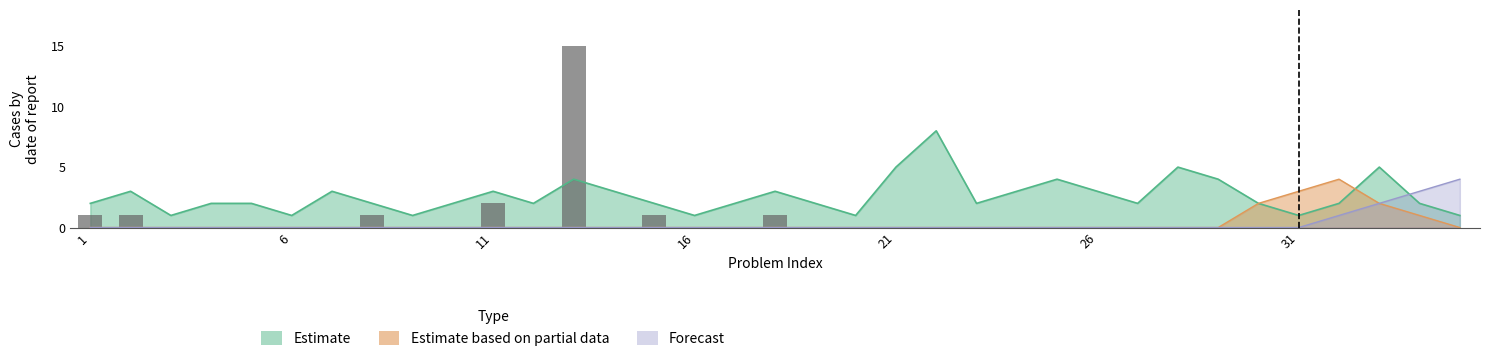

Are the bars grouped side by side (vs. stacked)?

Yes